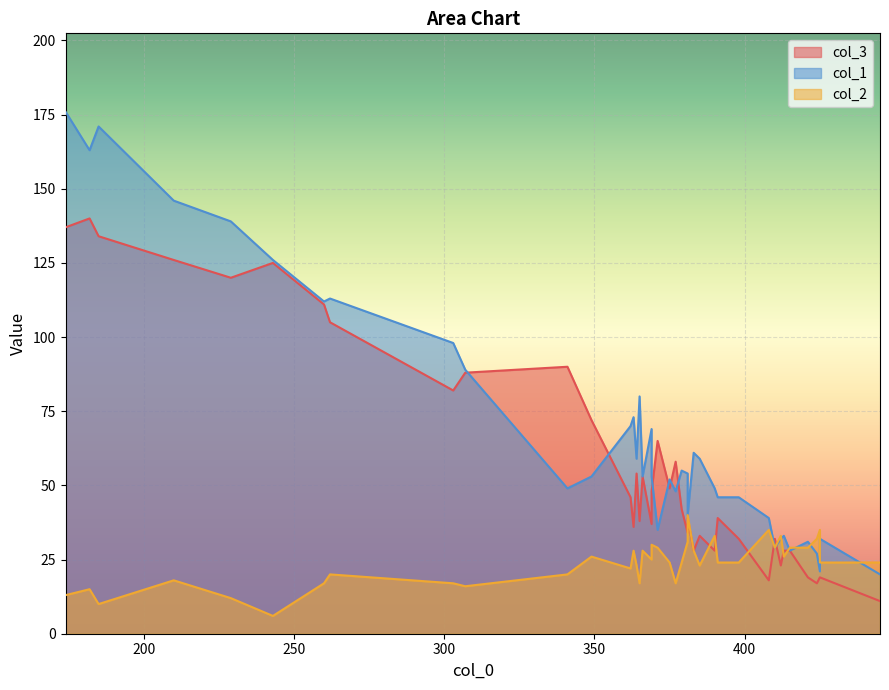

At how many categories does at least one series exceed 95?

9